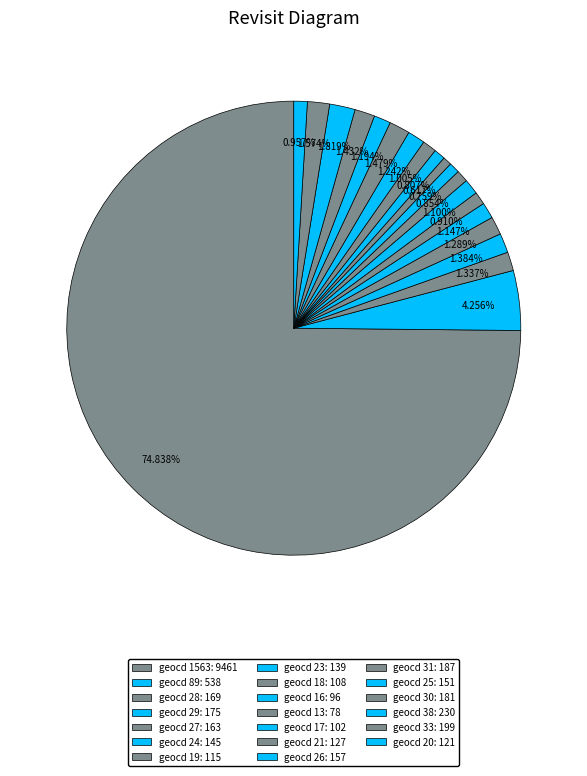

How many segments does this pie chart have?

20